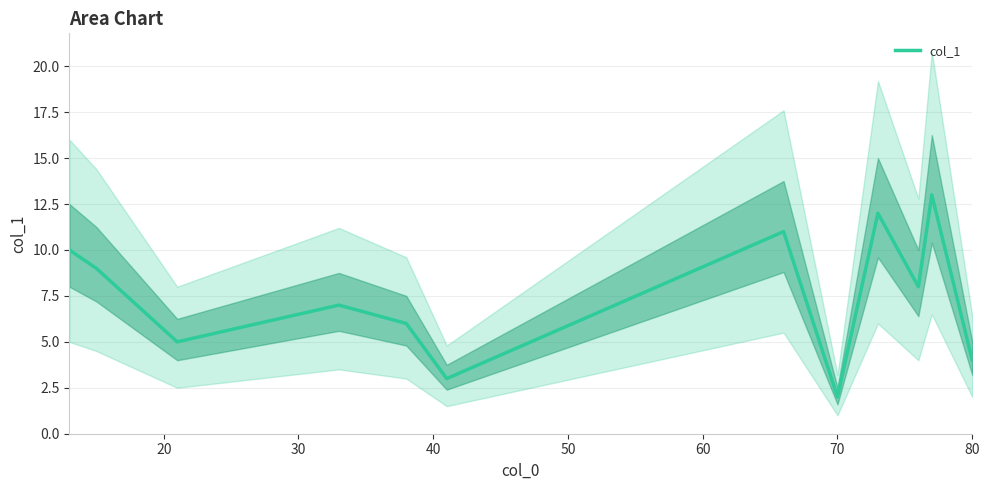

The col_1 series shows 4.0 at 80. True or false?

True